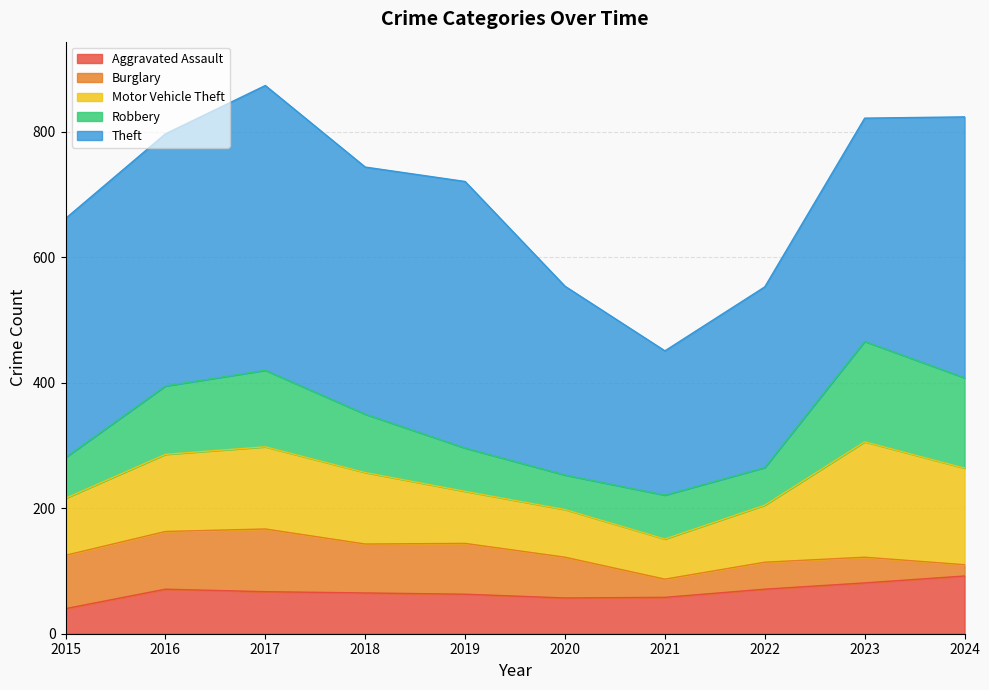

What is the approximate value of Burglary at 2018, to the nearest 10?

80